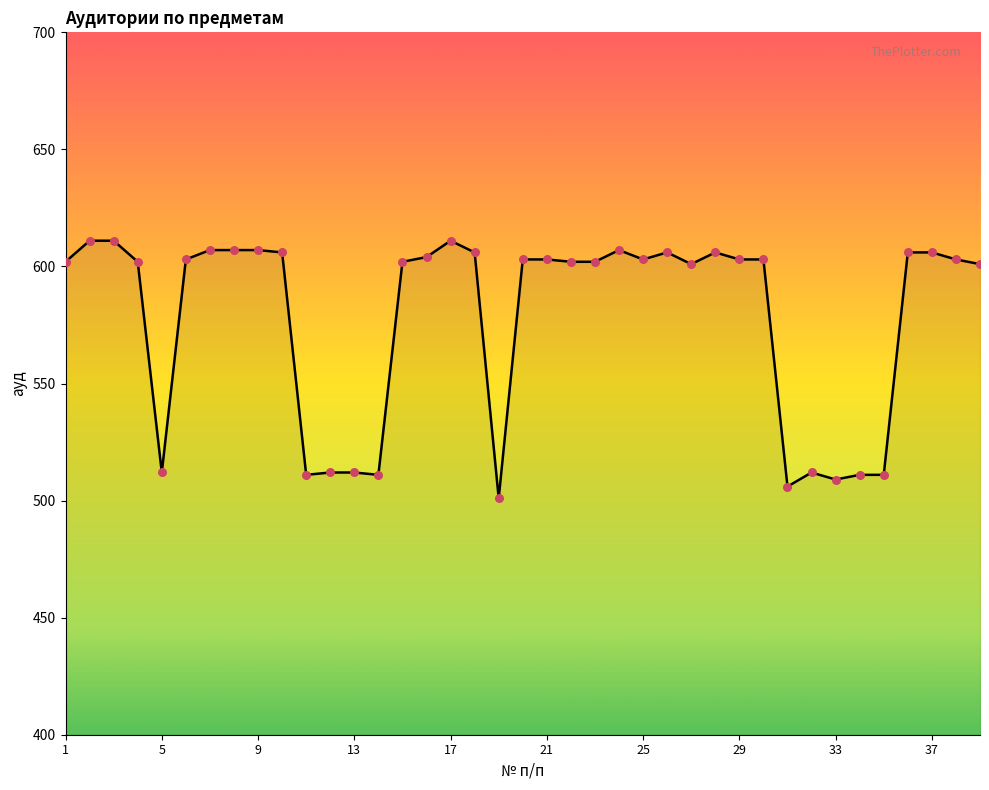

What is the difference between the maximum and minimum values?

110